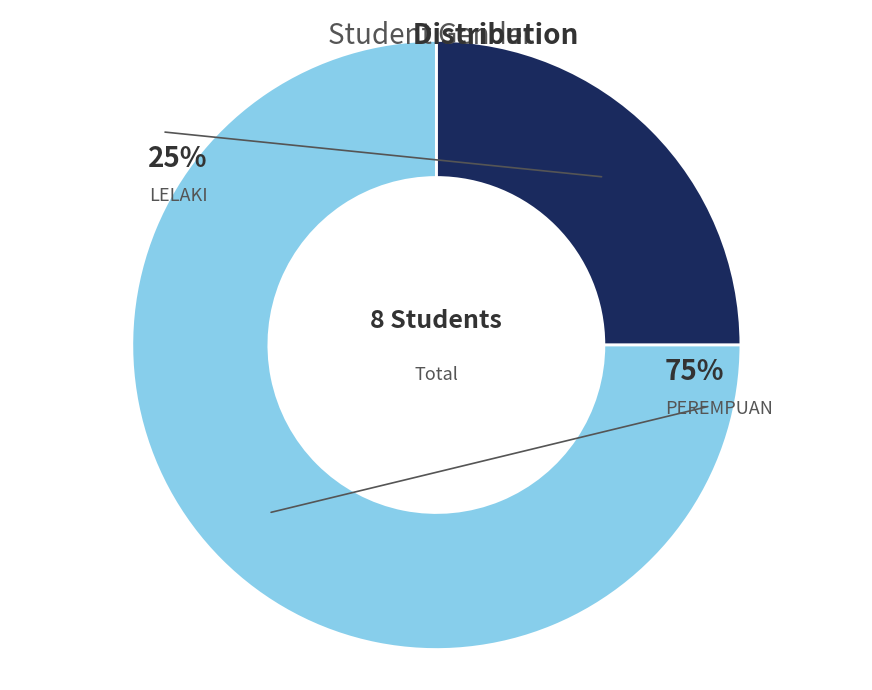

To the nearest percent, what percentage of the pie is PEREMPUAN?

75%